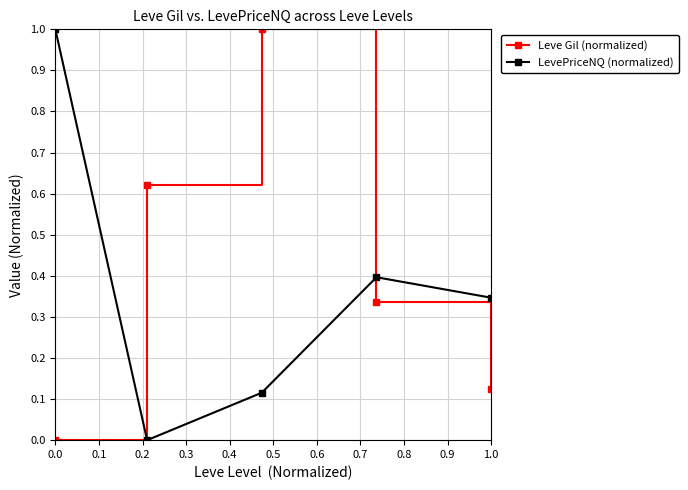

What is the average value of the LevePriceNQ (normalized) series?

0.4